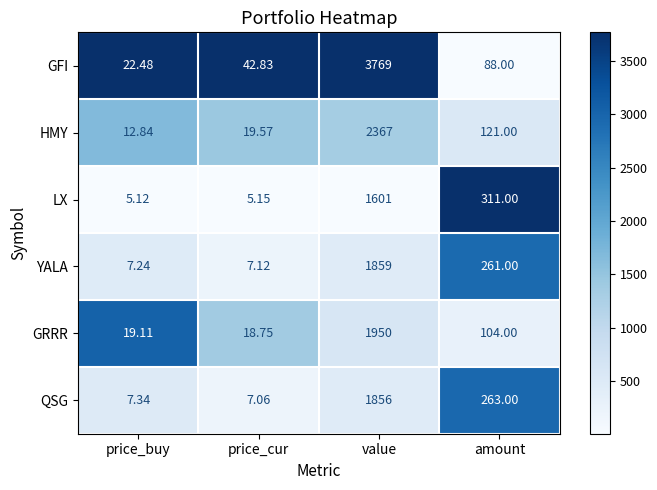

Rank the series at amount from lowest to highest value.

GFI, GRRR, HMY, YALA, QSG, LX